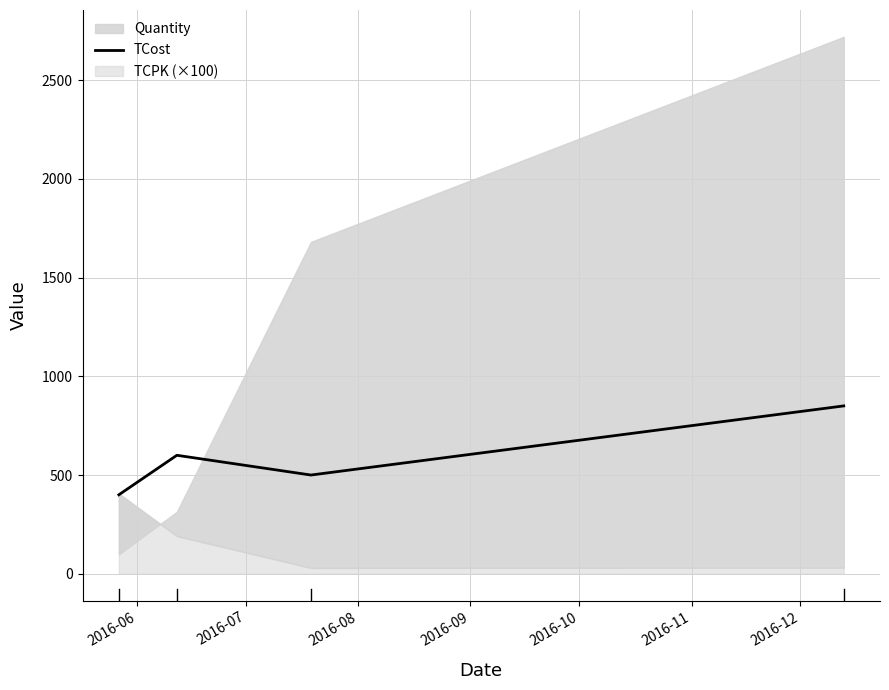

How many values in the TCost series are below 600?

2